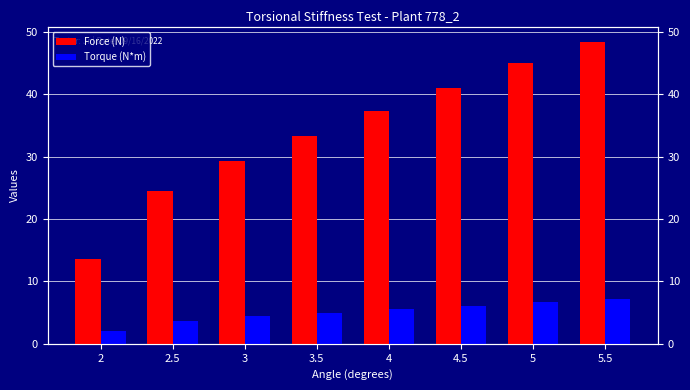

Reading left to right, transcribe all the data shown in this chart.

Force (N): 2=13.6	2.5=24.5	3=29.2	3.5=33.4	4=37.4	4.5=41.0	5=45.0	5.5=48.4
Torque (N*m): 2=2.0	2.5=3.7	3=4.4	3.5=5.0	4=5.6	4.5=6.1	5=6.7	5.5=7.2